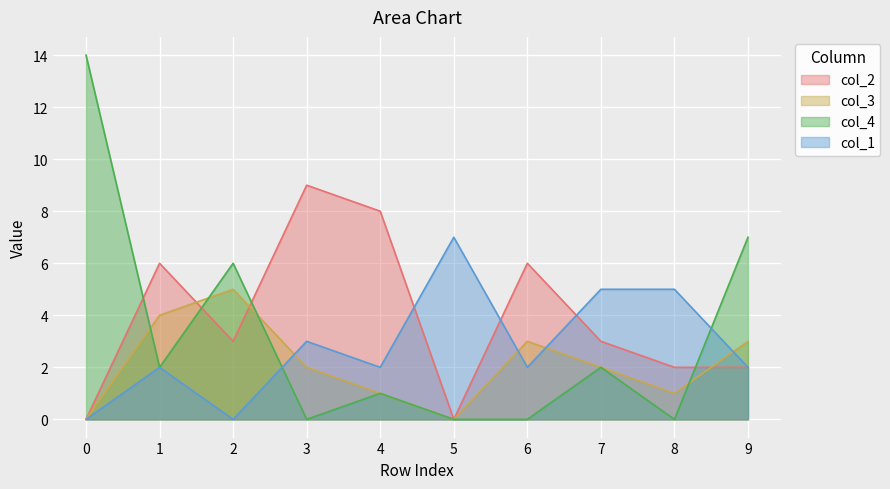

The value of col_3 at 2 is 8. True or false?

False